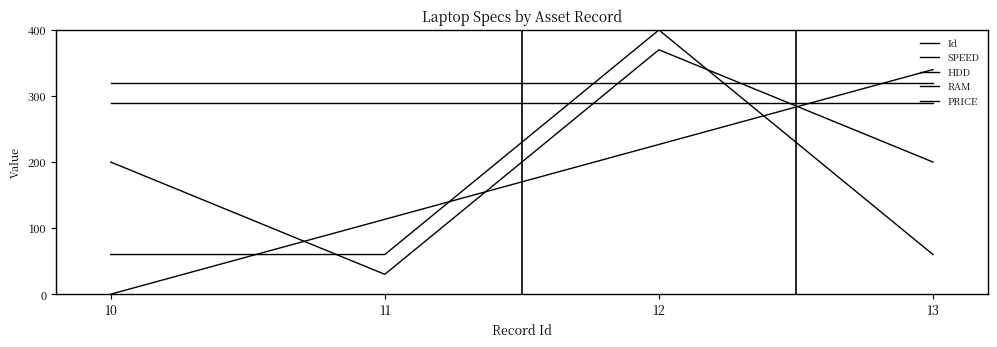

Which series changed the most between 12 and 13?

HDD